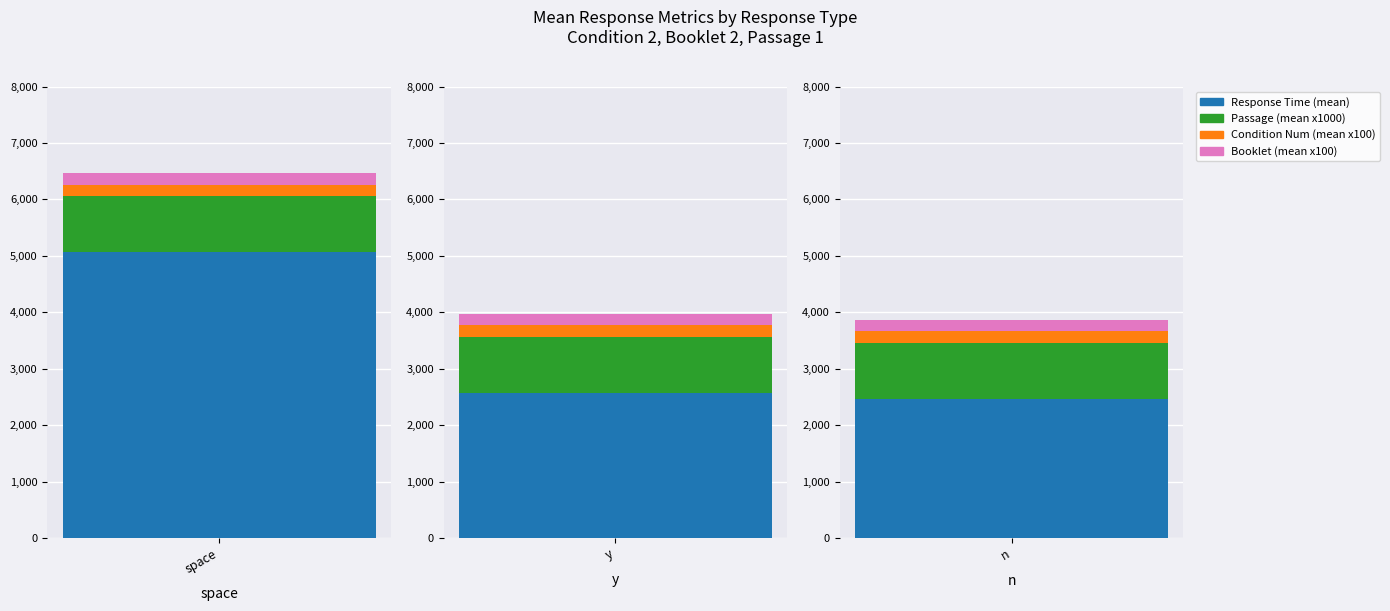

The Mean Passage series shows 2 at space. True or false?

False